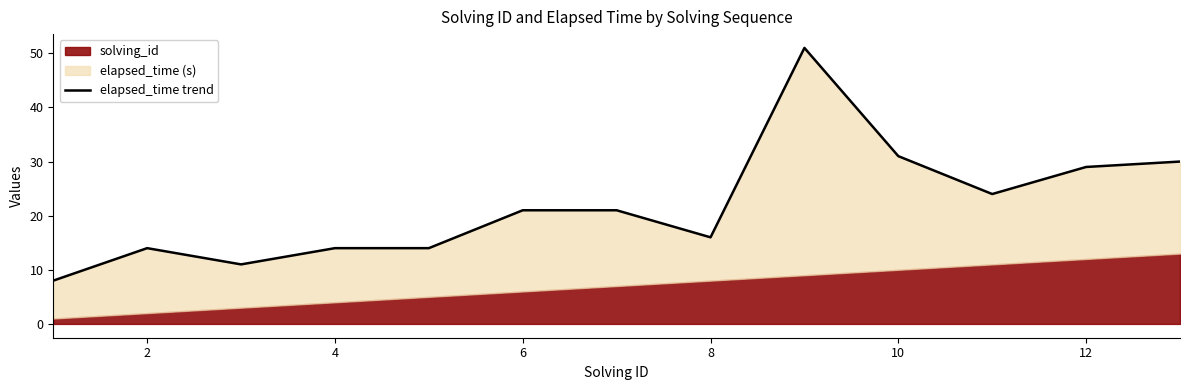

True or false: there are more than 2 points higher than both neighbors.

False